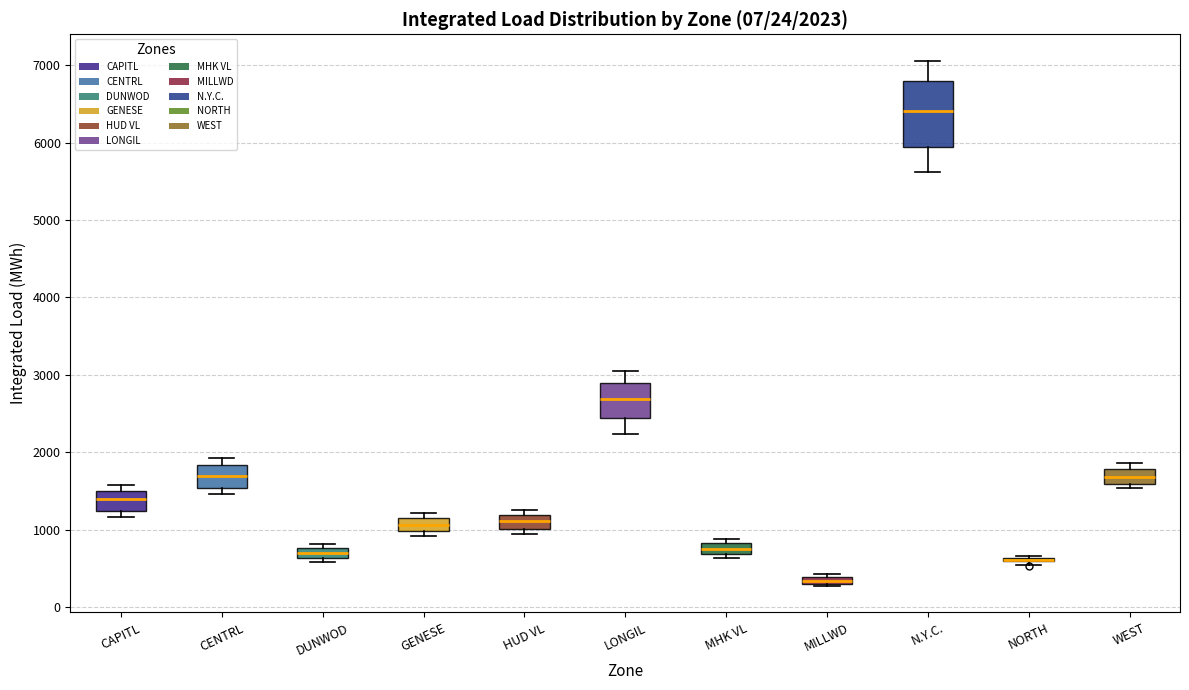

Comparing the boxes themselves (not the whiskers), which one is the tallest?

N.Y.C.